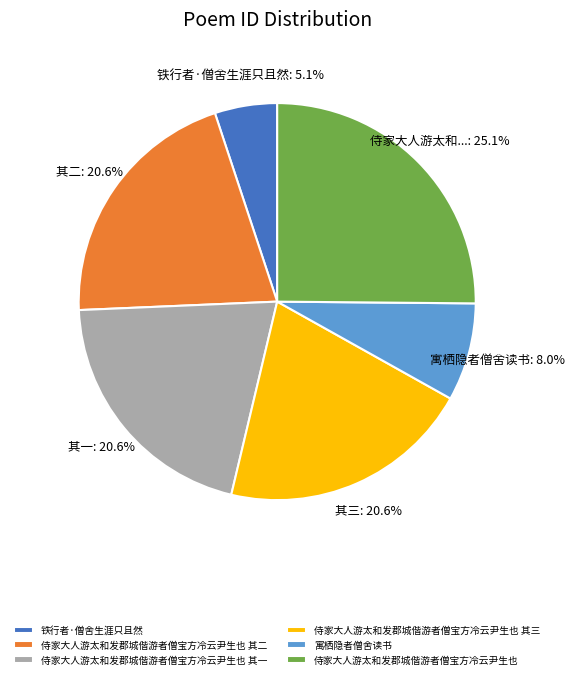

What percentage do 侍家大人游太和发郡城偕游者僧宝方冷云尹生也 其二 and 侍家大人游太和发郡城偕游者僧宝方冷云尹生也 其三 together represent?

41.2%